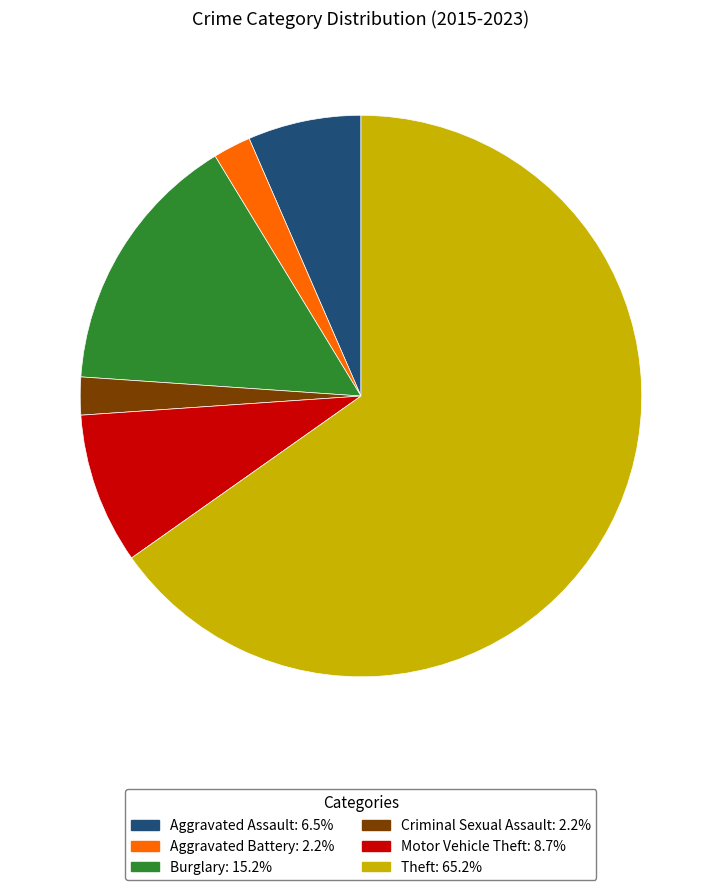

How many segments does this pie chart have?

6